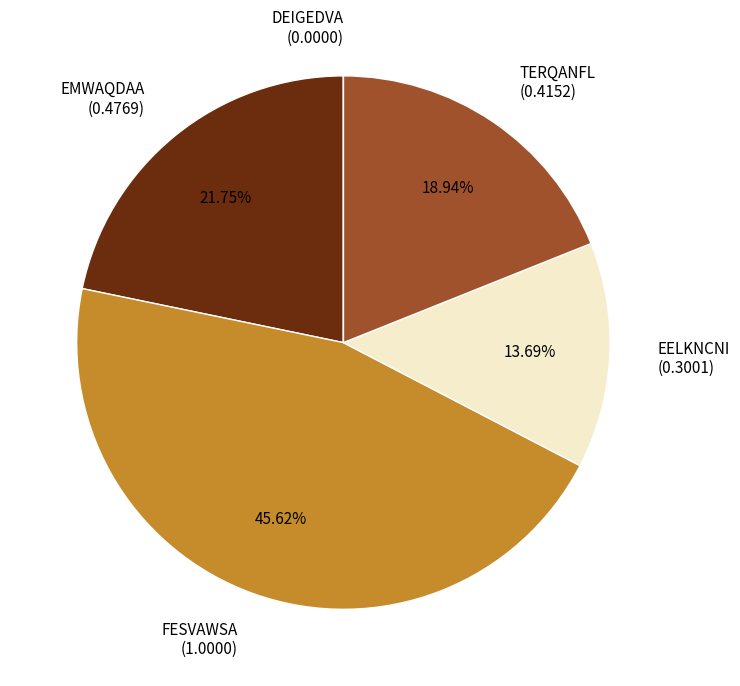

Between TERQANFL and FESVAWSA, which is larger?

FESVAWSA